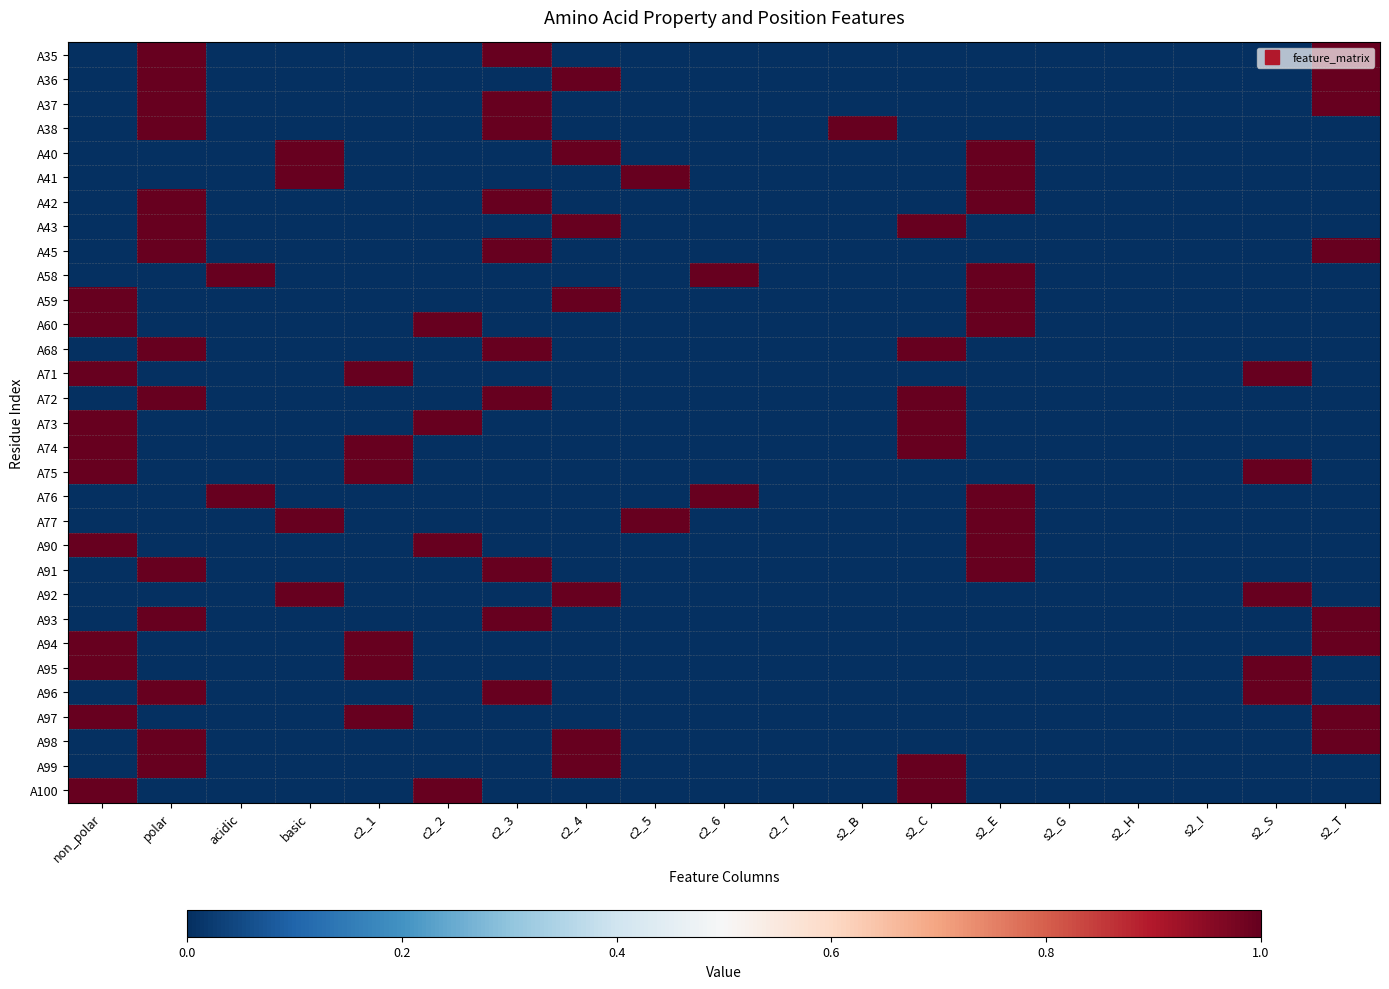

How many categories are shown in the chart?

19